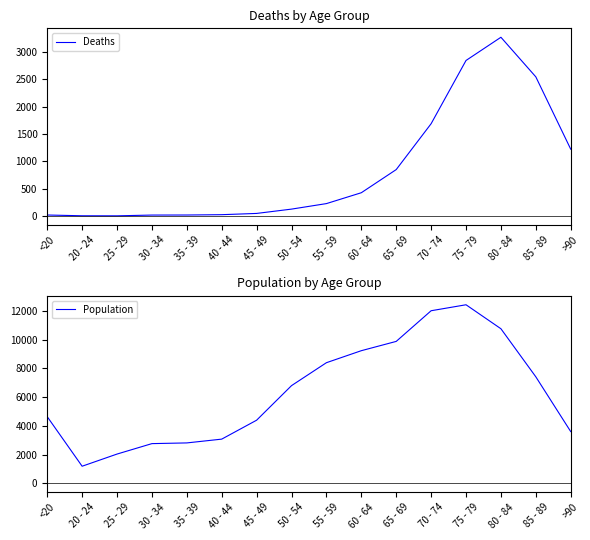

Reading left to right, what are all the values shown in this chart?

Deaths: 18	4	3	17	18	24	47	126	227	426	850	1690	2848	3273	2548	1224
Population: 4641	1191	2038	2765	2814	3078	4396	6803	8400	9236	9883	12018	12434	10764	7417	3604